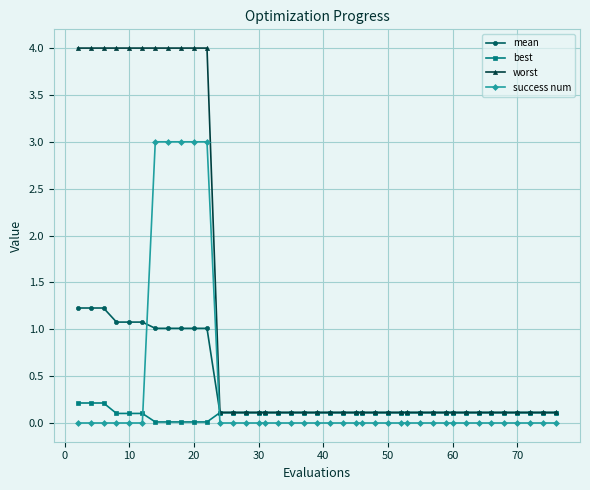

True or false: mean and success num intersect in this chart.

True